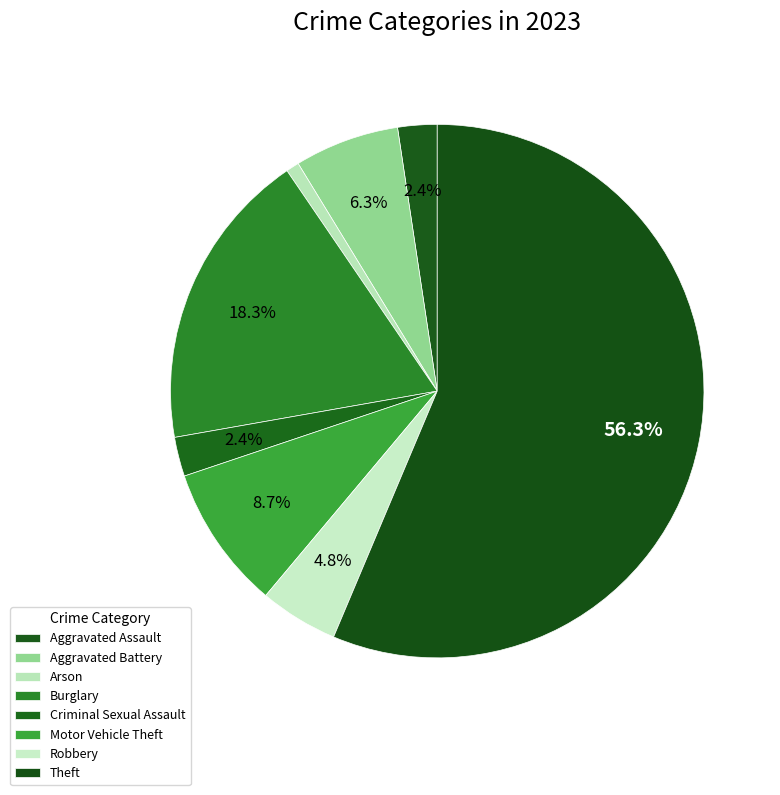

How many segments does this pie chart have?

8